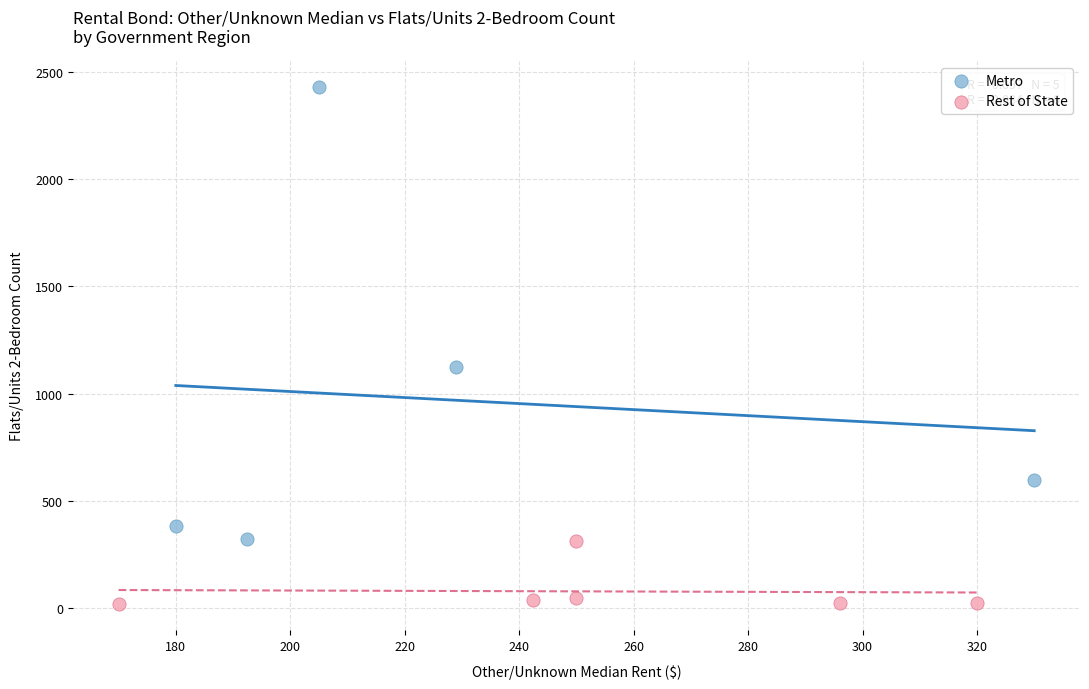

Which series contains the highest Y value?

Metro